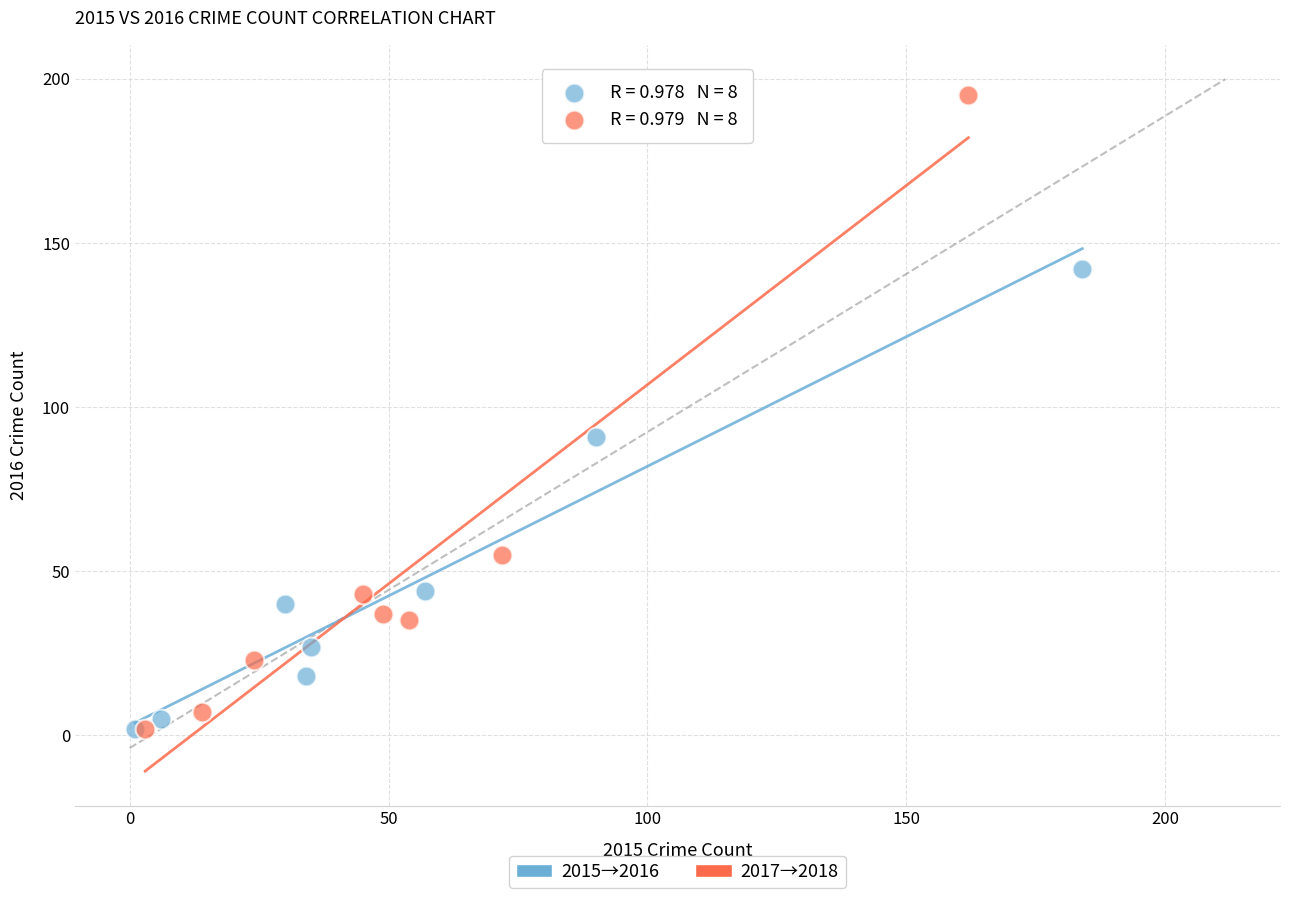

Which series has the widest spread of Y values?

2017→2018